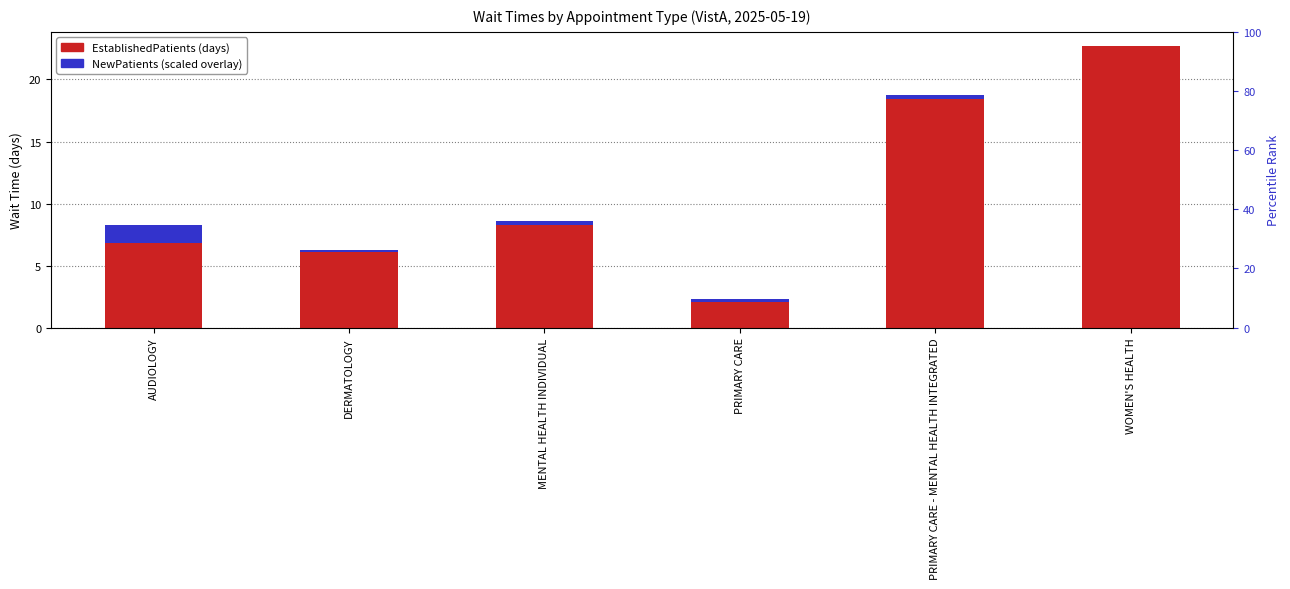

Rank the categories by value from highest to lowest.

WOMEN'S HEALTH, PRIMARY CARE - MENTAL HEALTH INTEGRATED, MENTAL HEALTH INDIVIDUAL, AUDIOLOGY, DERMATOLOGY, PRIMARY CARE